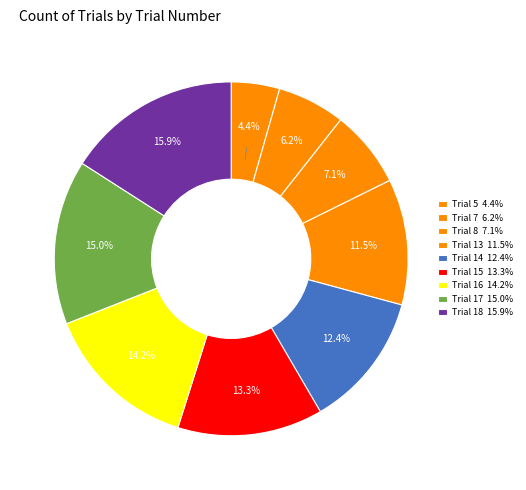

Count the number of slices in the pie.

9